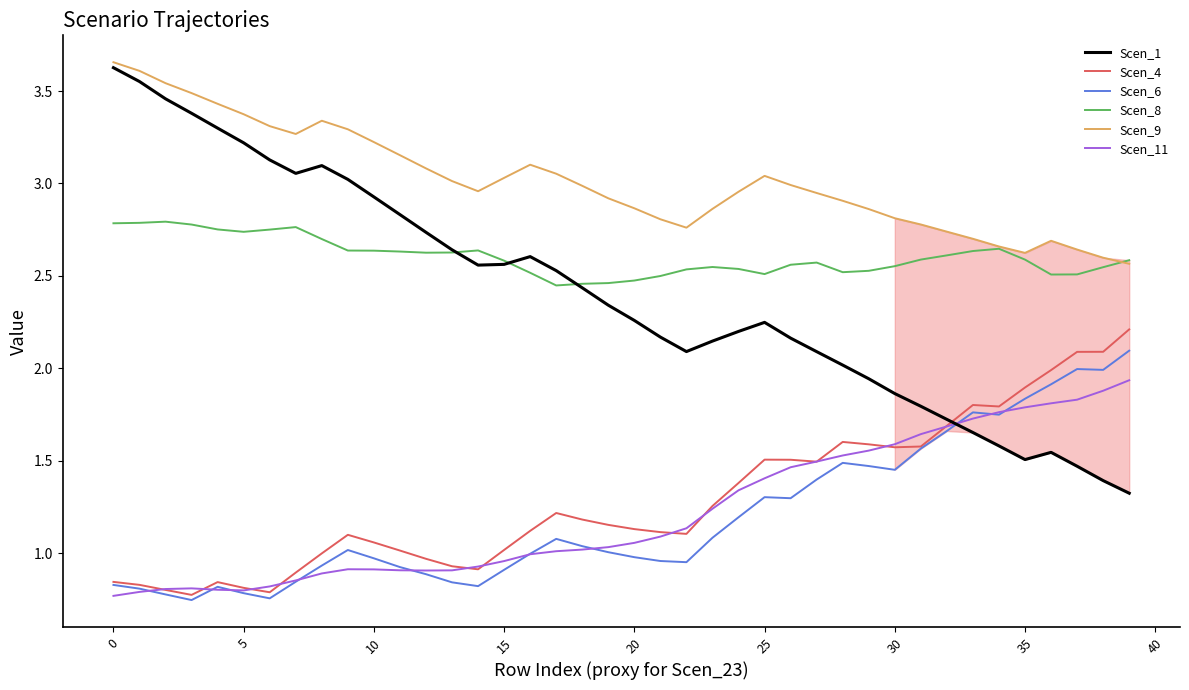

Which series has the largest total across all categories?

Scen_9